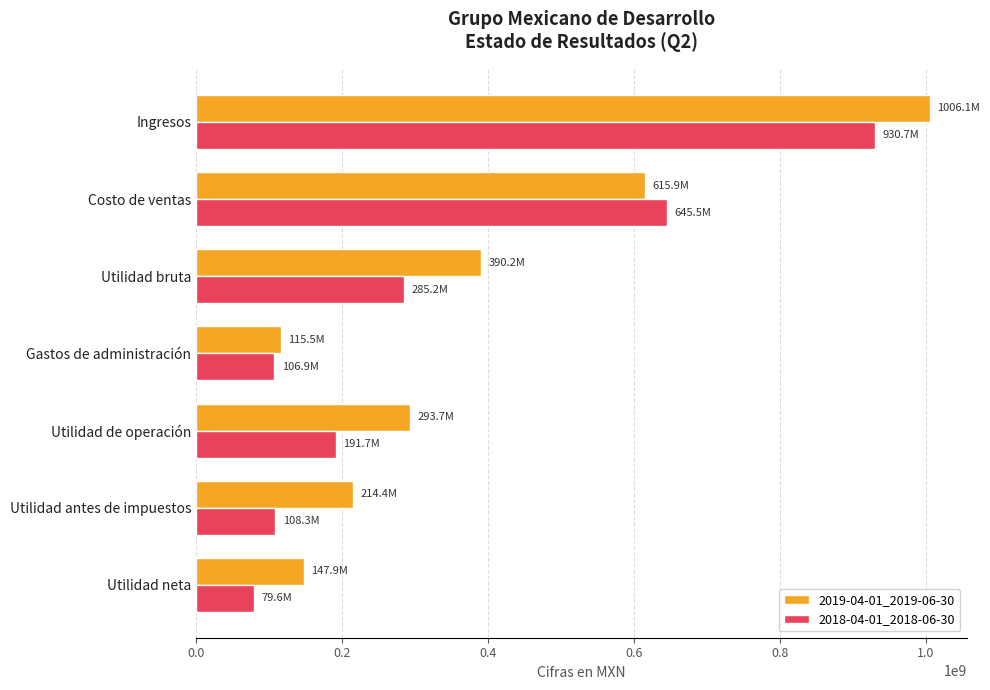

Rank the series by their maximum value, from lowest to highest.

2018-04-01_2018-06-30, 2019-04-01_2019-06-30